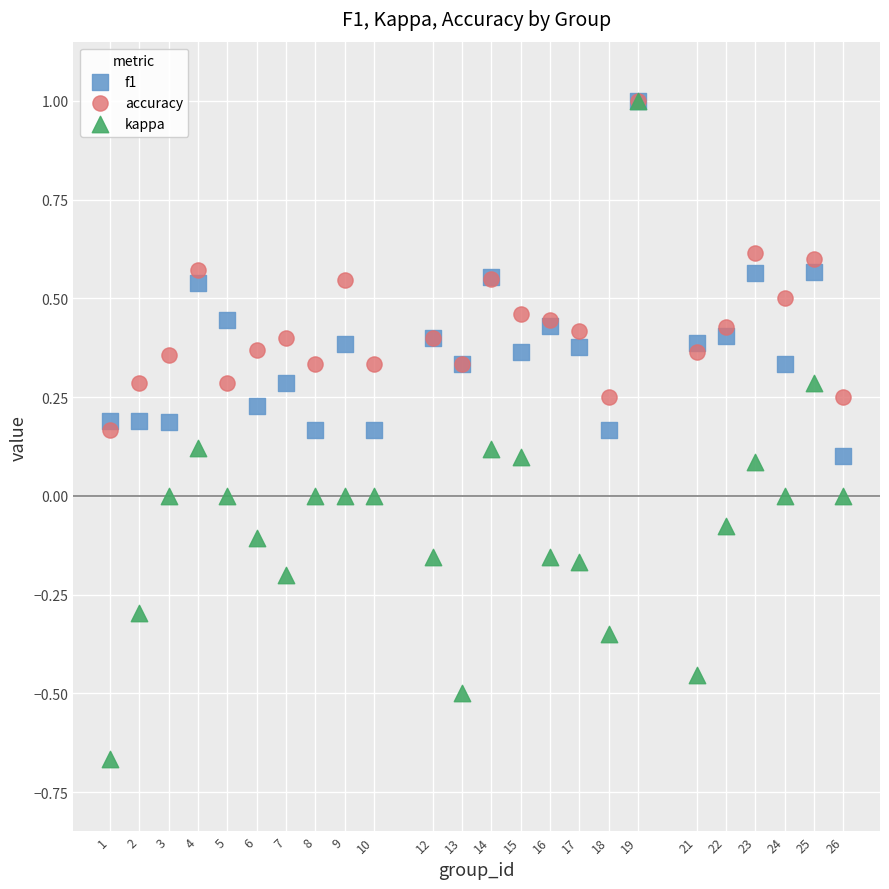

What are all the series names shown in the legend?

f1, accuracy, kappa